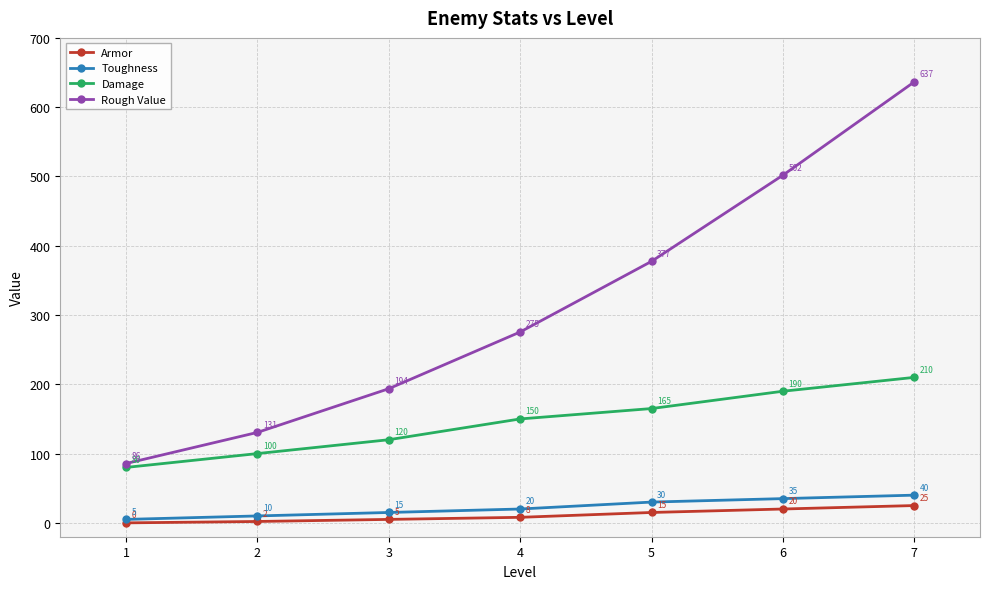

True or false: Toughness and Armor intersect in this chart.

False